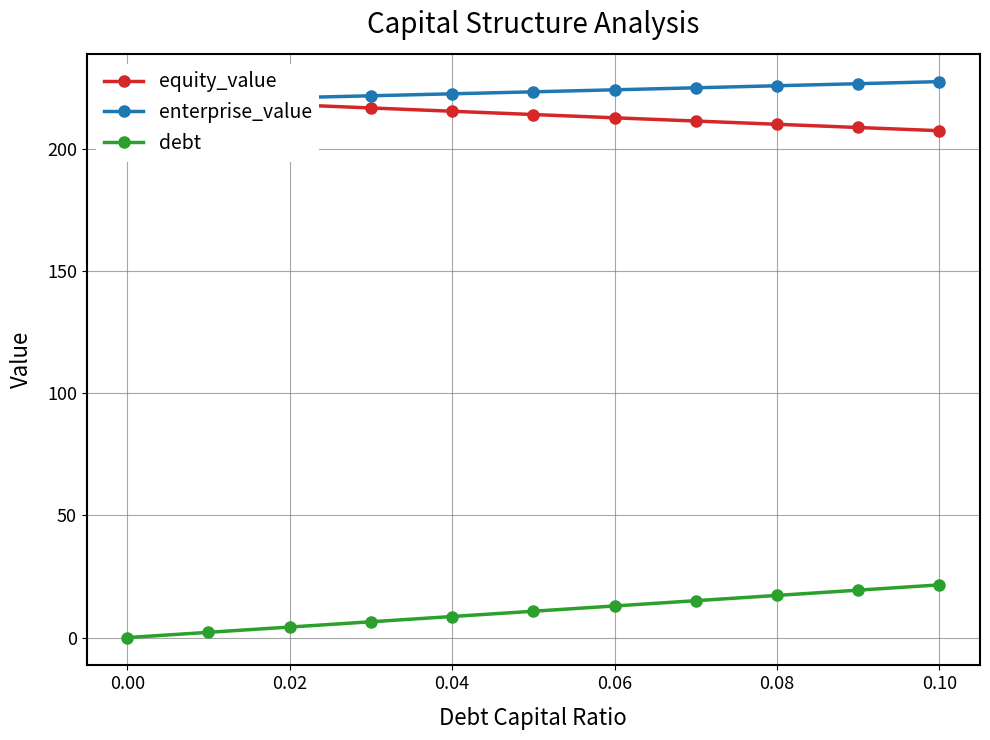

What is the average value of the debt series?

10.8